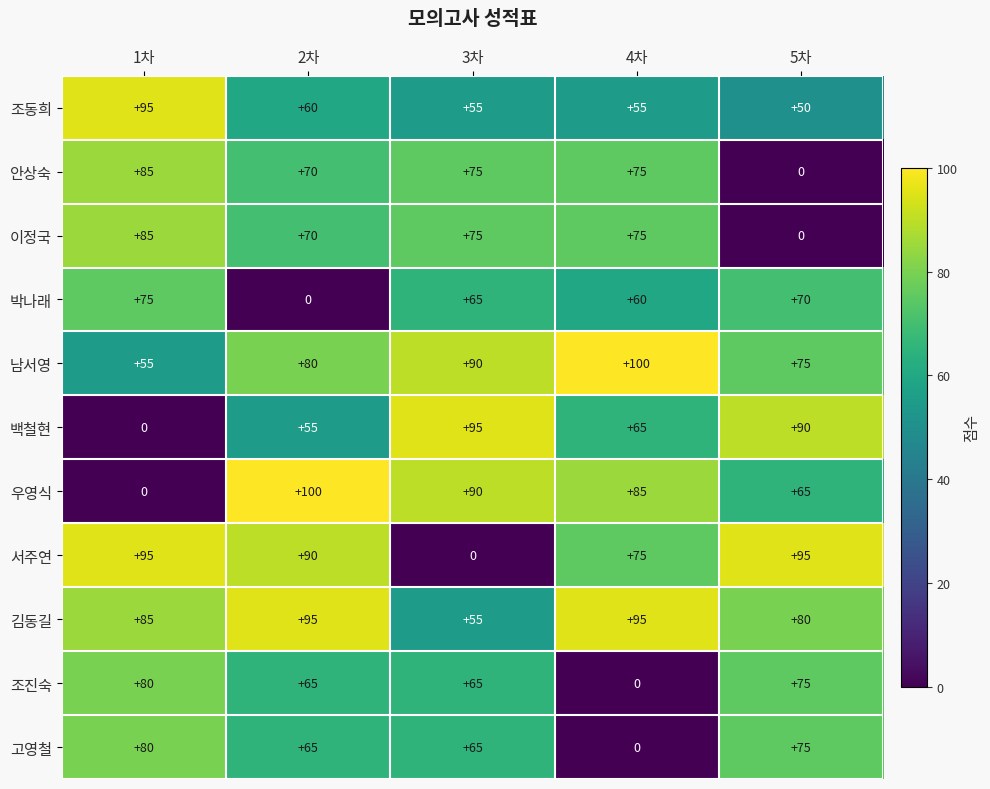

What is the spread (max minus min) of values at 2차?

100